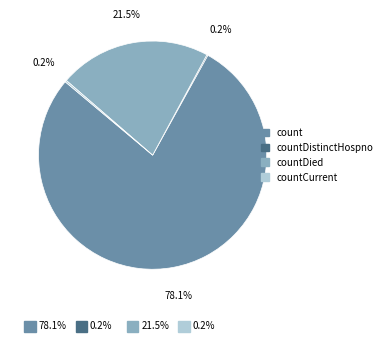

Between countDied and count, which is larger?

count